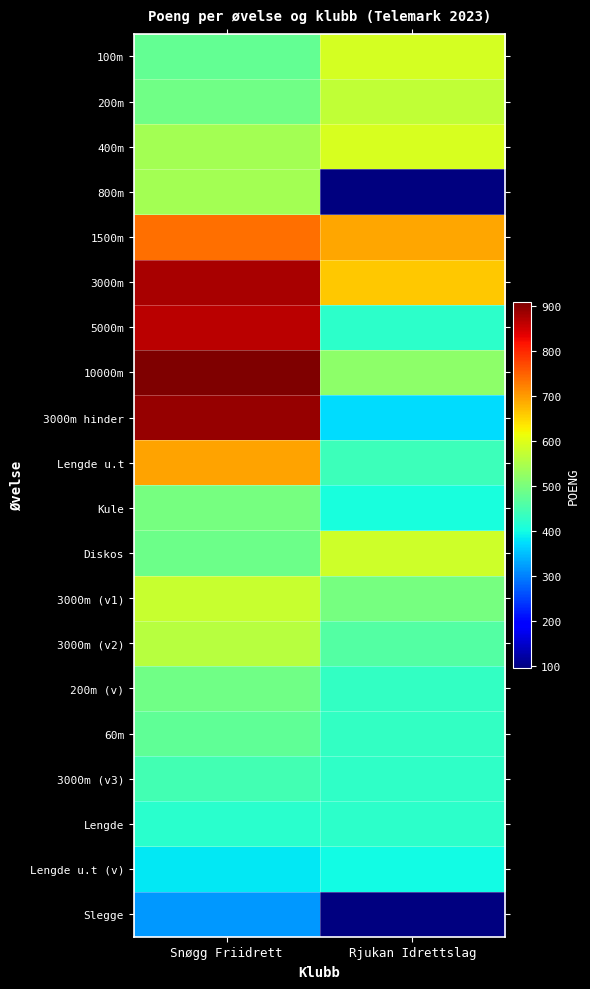

Count the number of data series in this chart.

20